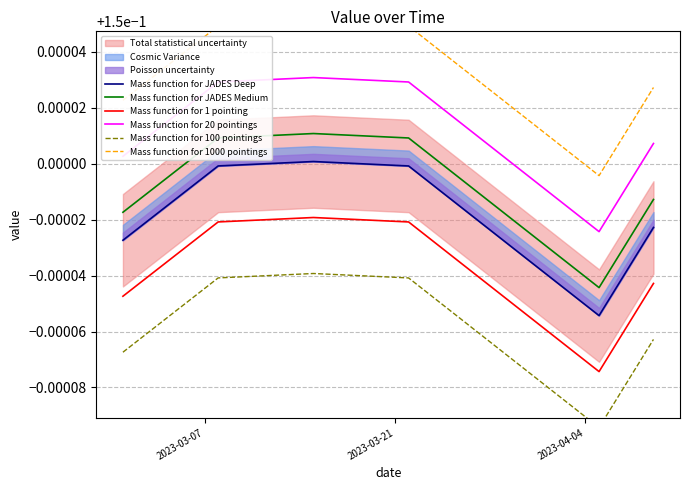

True or false: Mass function for 20 pointings and Mass function for 1 pointing cross at least once.

False